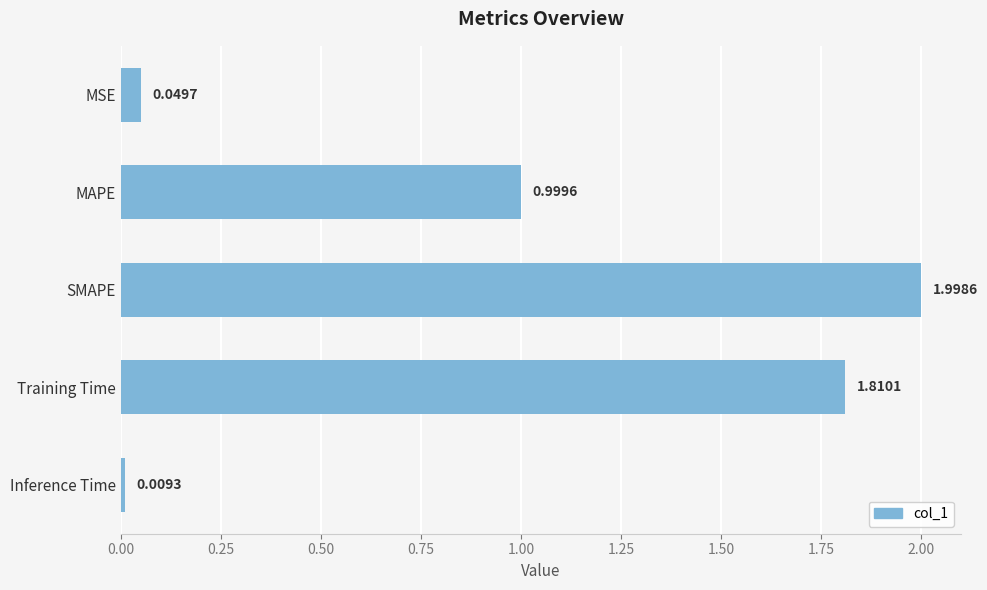

Does the chart contain any negative values?

No